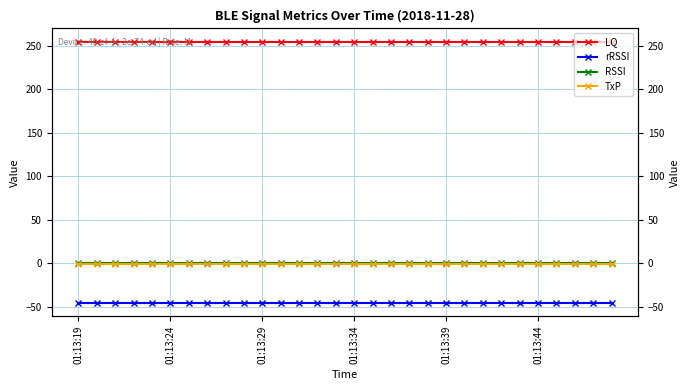

Between 7 and 27, which series saw the biggest shift?

LQ